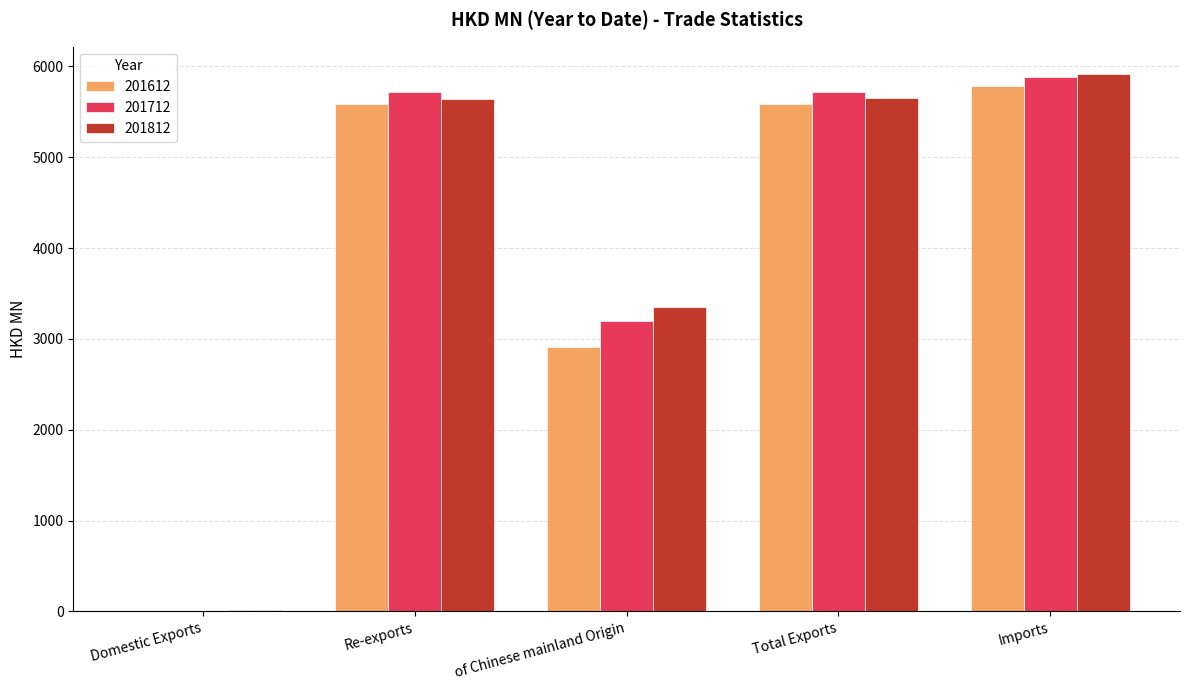

At which category is the sum across all series the highest?

Imports